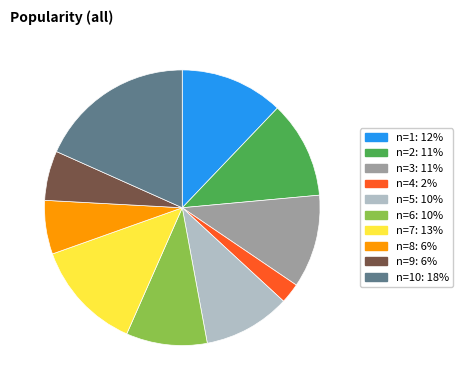

Does n=2: 11% represent more than half of the total?

No